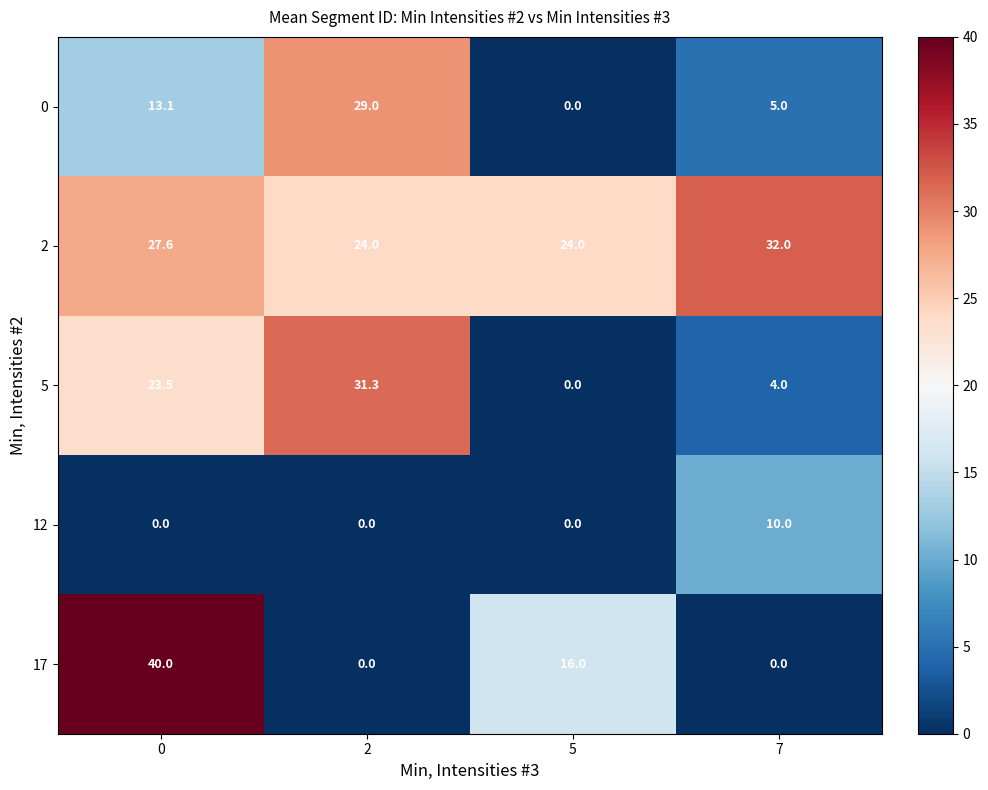

Count the number of categories in the chart.

4